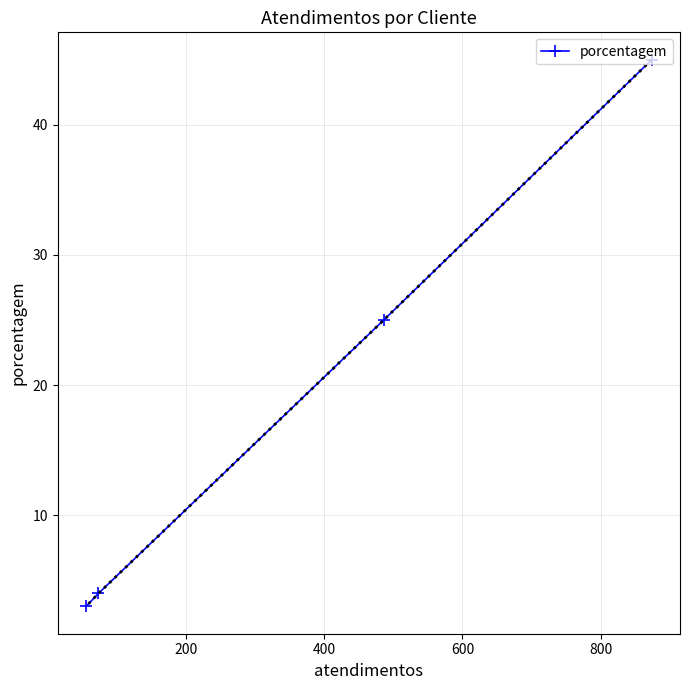

What is the value of the 2nd point from the left?

4